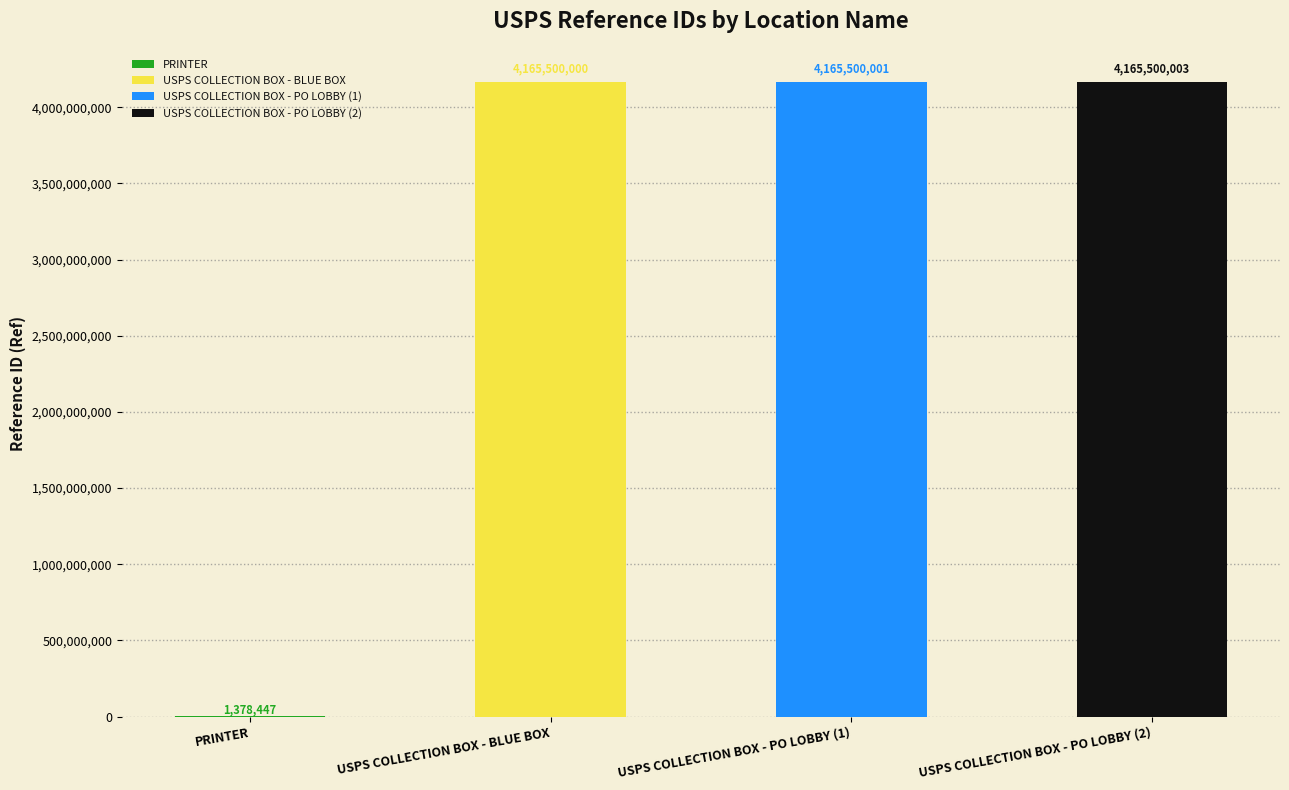

What is the maximum value shown in the chart?

4165500003